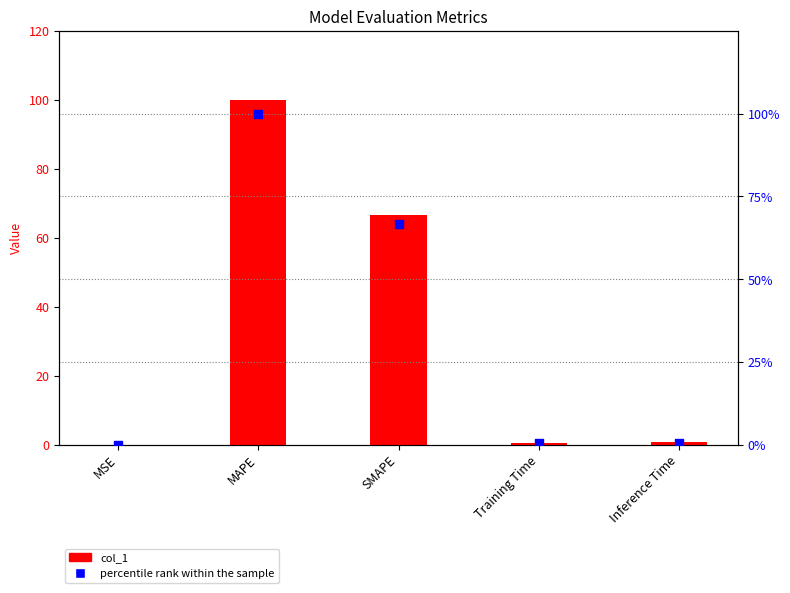

What is the change in value from MSE to Inference Time?

+0.6